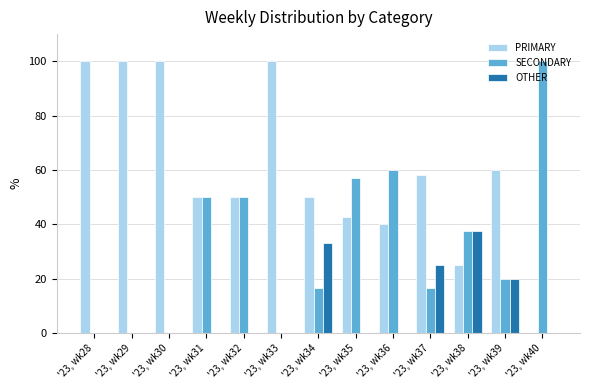

What is the sum of the SECONDARY values at '23, wk35 and '23, wk40?

157.1